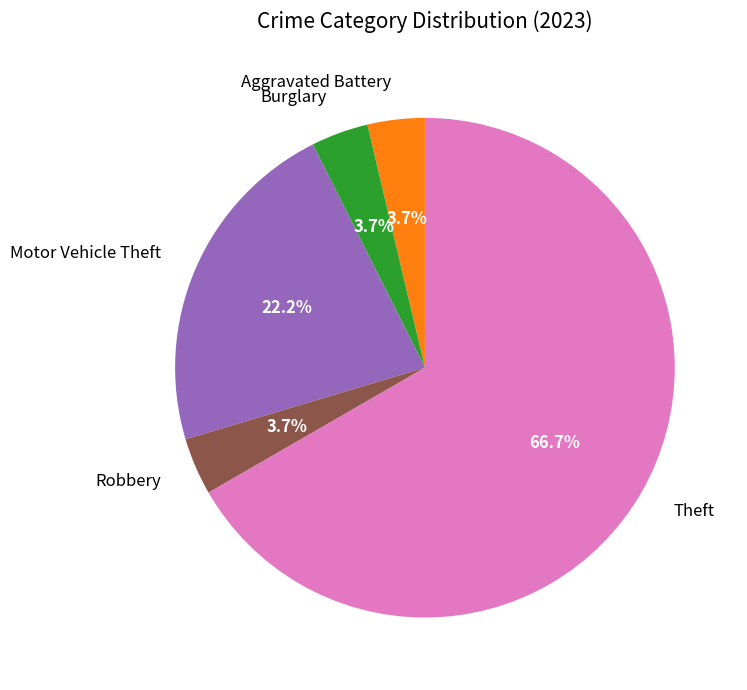

Which slice is the largest?

Theft